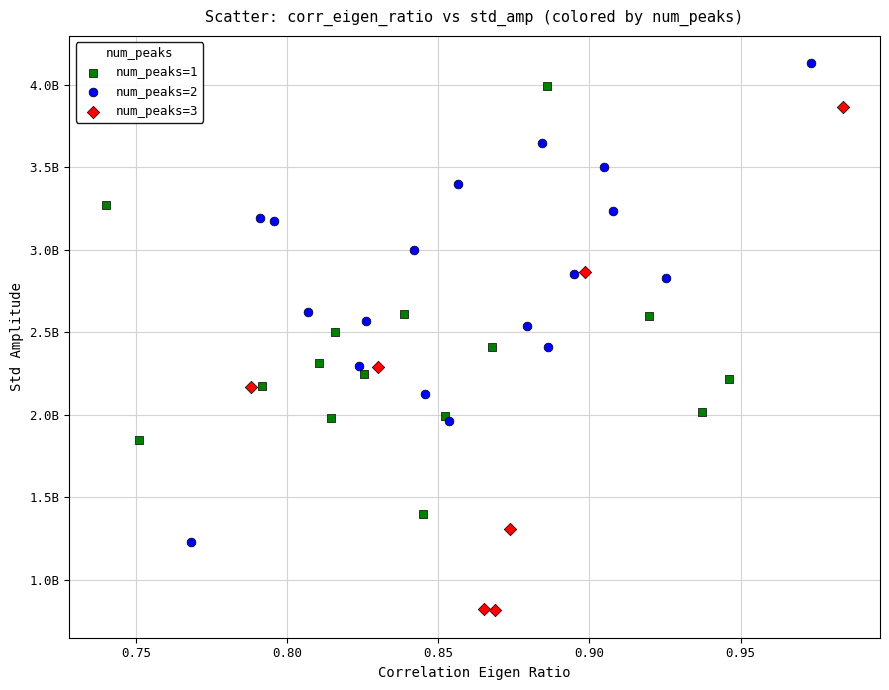

What are all the series names shown in the legend?

num_peaks=1, num_peaks=2, num_peaks=3